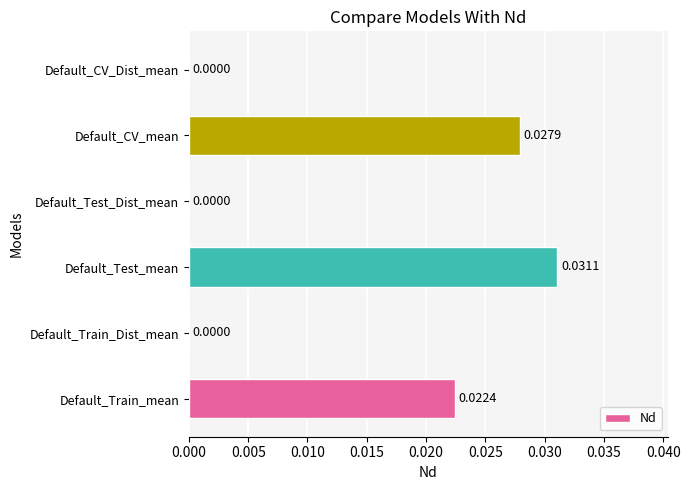

Which label corresponds to the largest value in the chart?

Default_Test_mean